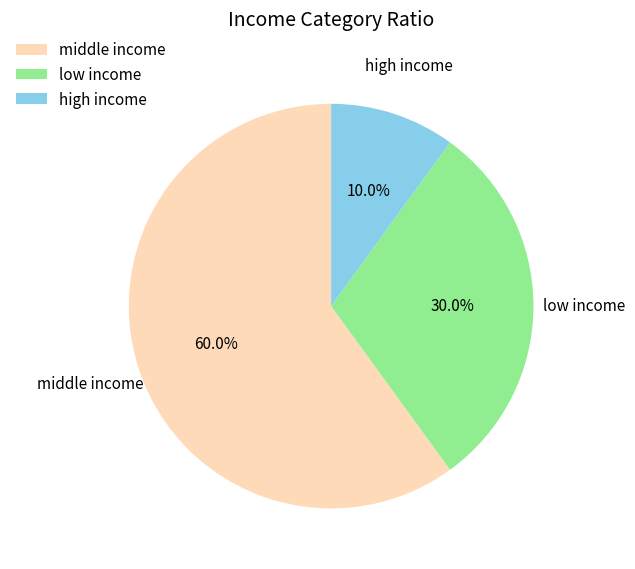

Which slice is the smallest?

high income